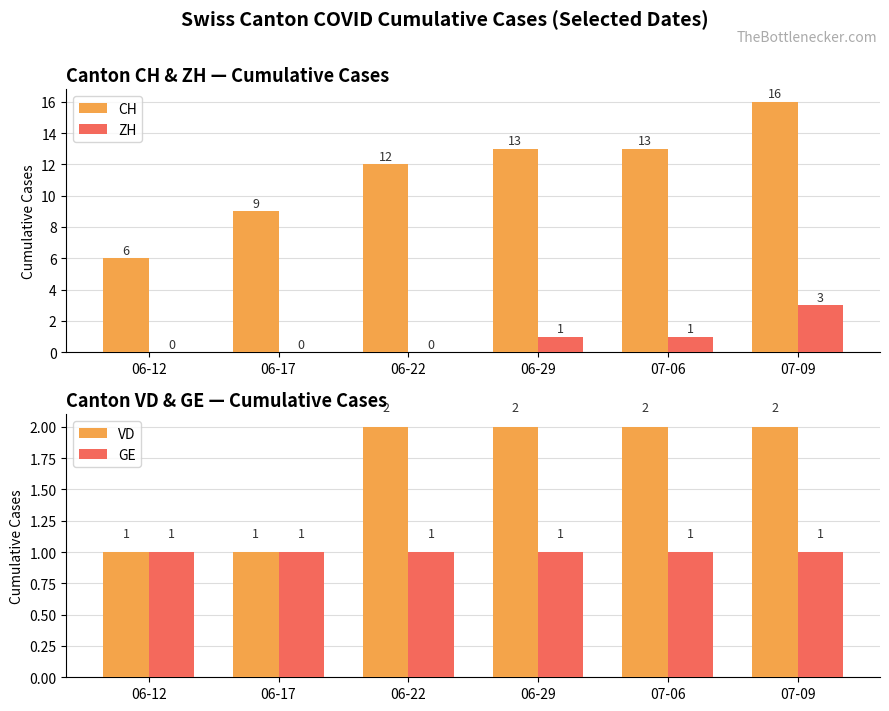

How many values in ZH are above zero?

3